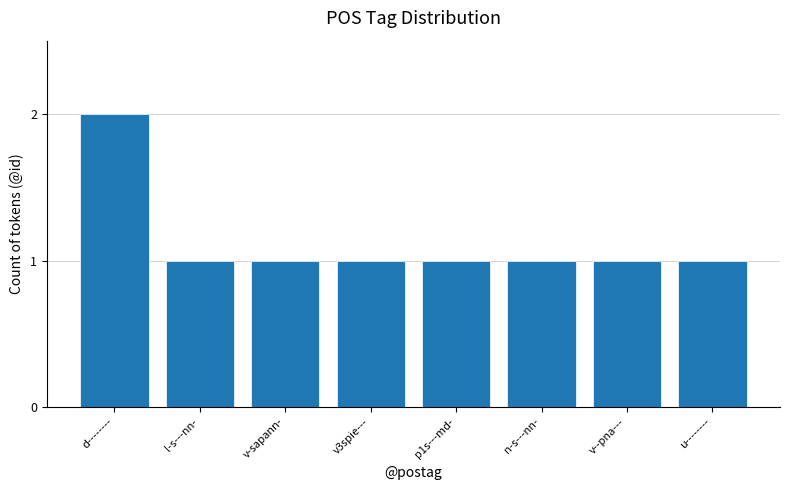

What is the smallest value displayed?

1